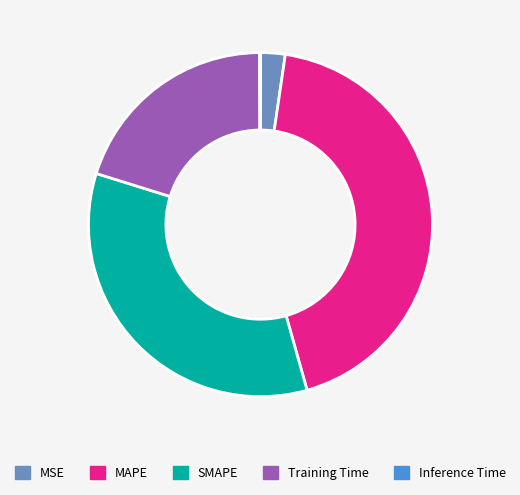

Is SMAPE the majority of the pie?

No